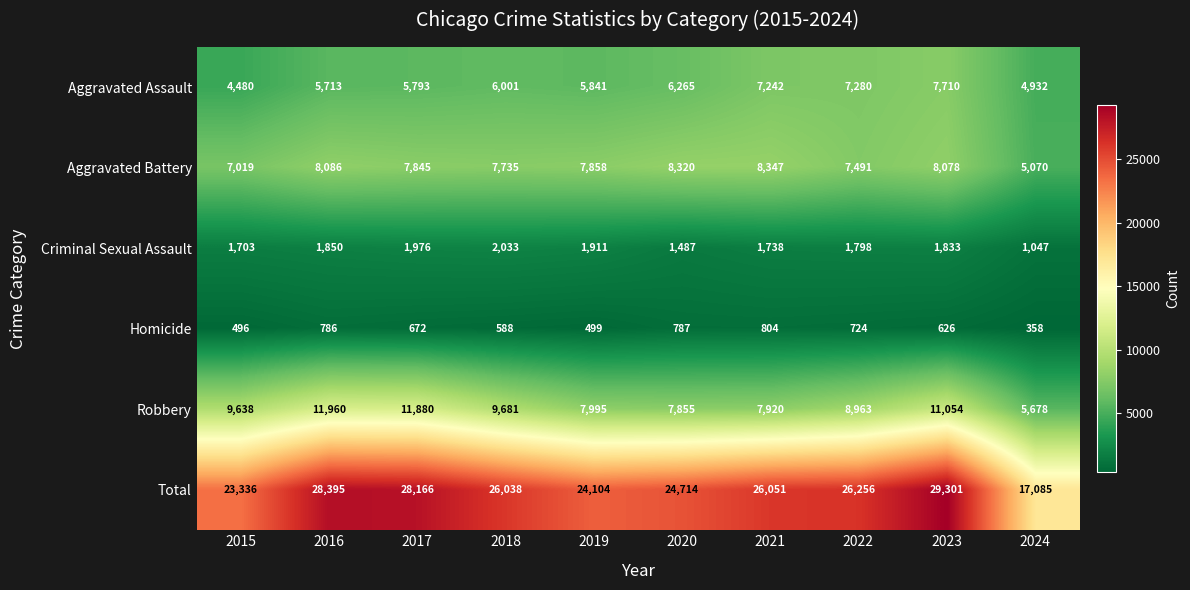

How many series are shown in this chart?

6